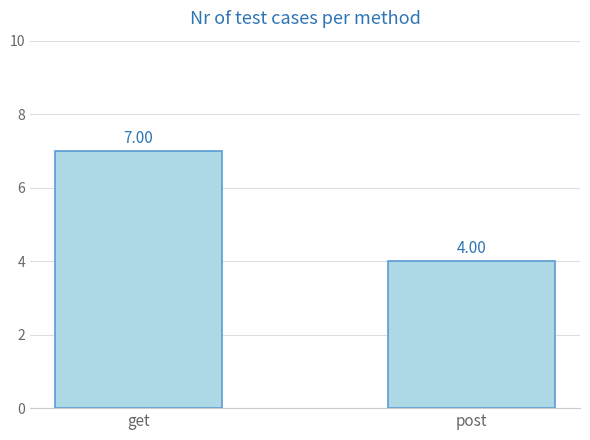

Reading right to left, transcribe all the data shown in this chart.

post=4	get=7